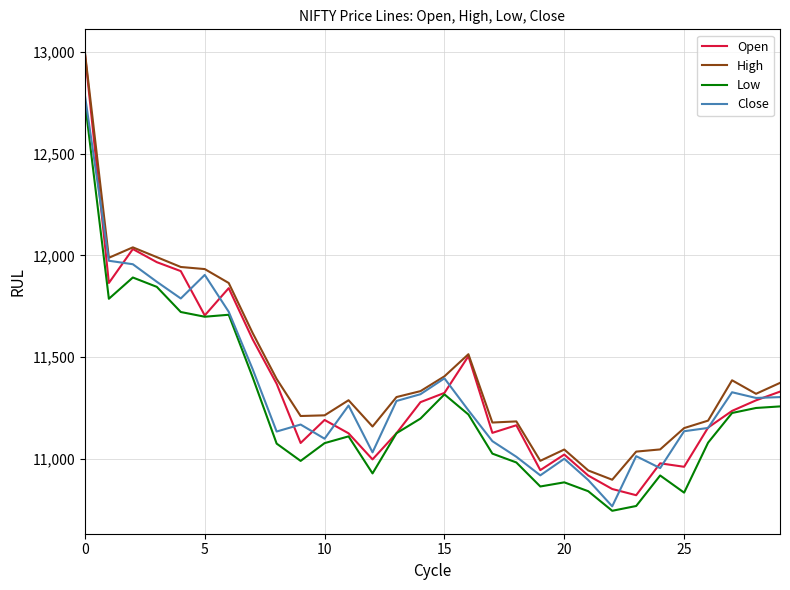

Count the number of categories in the chart.

30